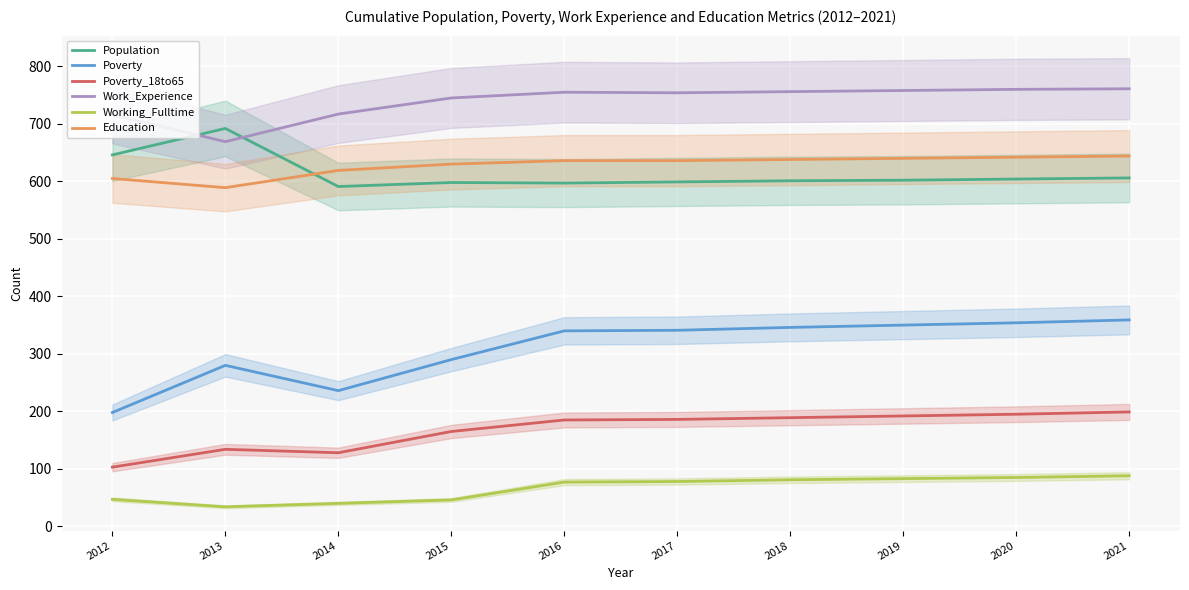

At how many categories does at least one series exceed 110?

10